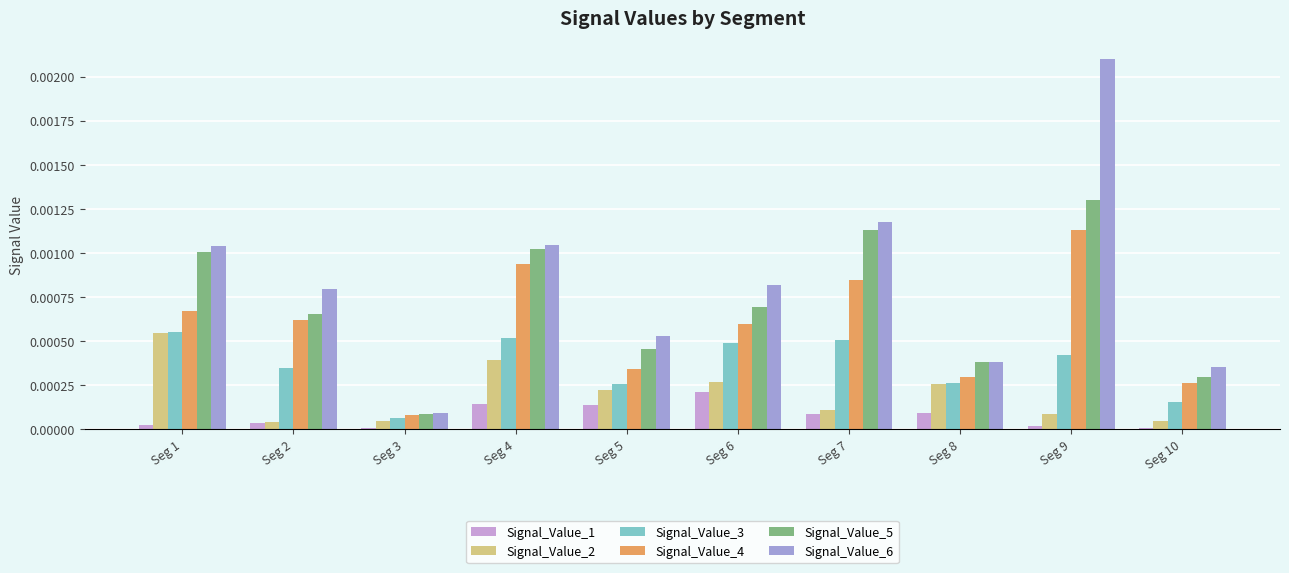

True or false: Signal_Value_1 has a value of 0.0 at Seg 10.

True